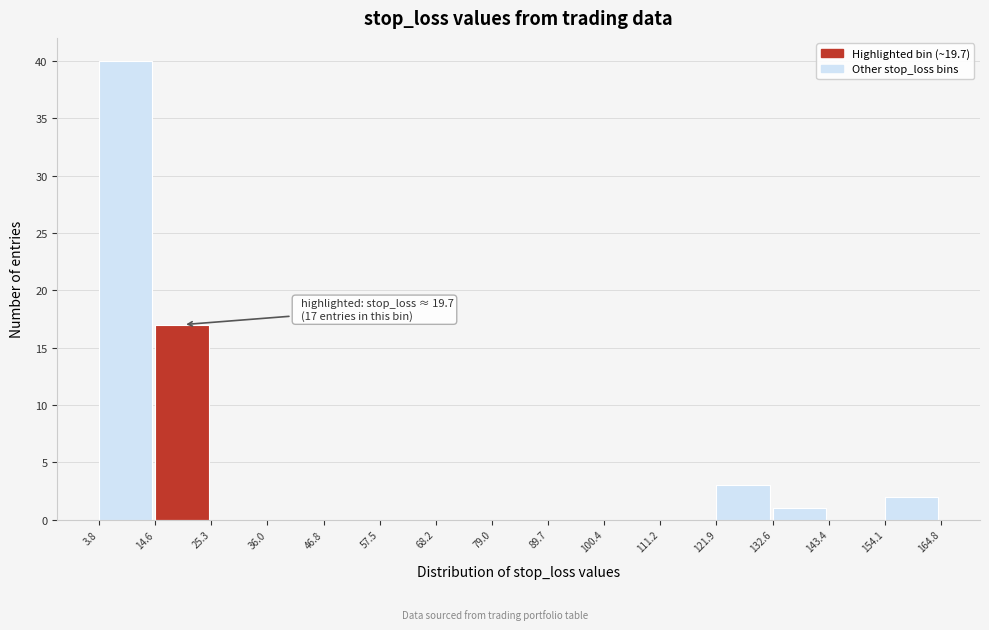

Which range on the x-axis has the tallest bar?

3.8 to 14.6